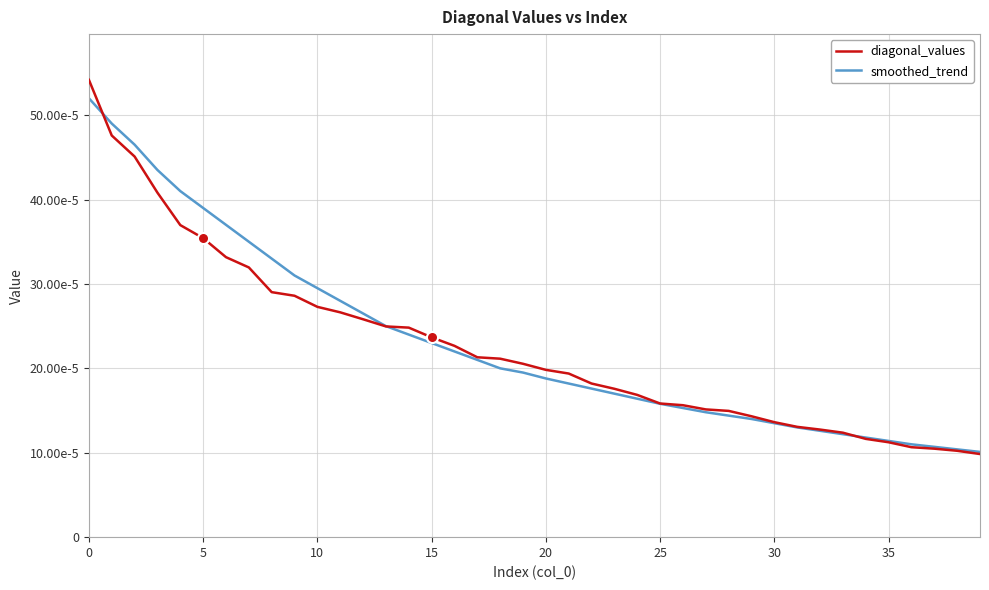

What are all the series names shown in the legend?

diagonal_values, smoothed_trend